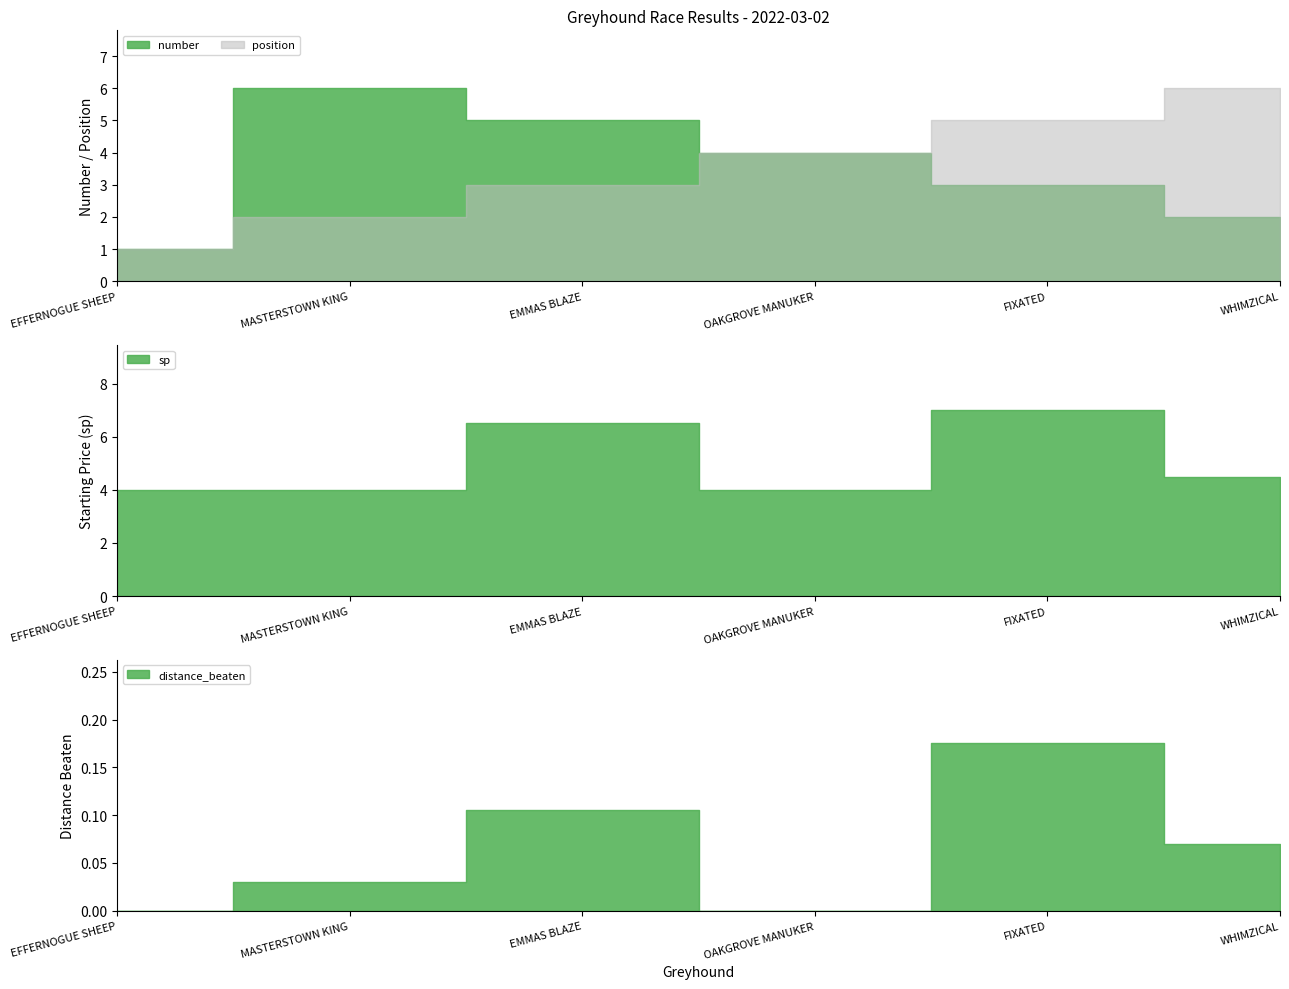

True or false: sp and number intersect in this chart.

True